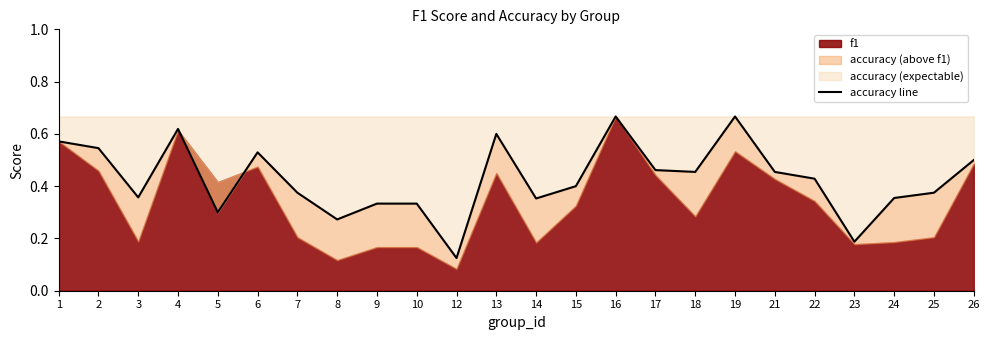

What is the difference between the second highest and second lowest values?

0.5